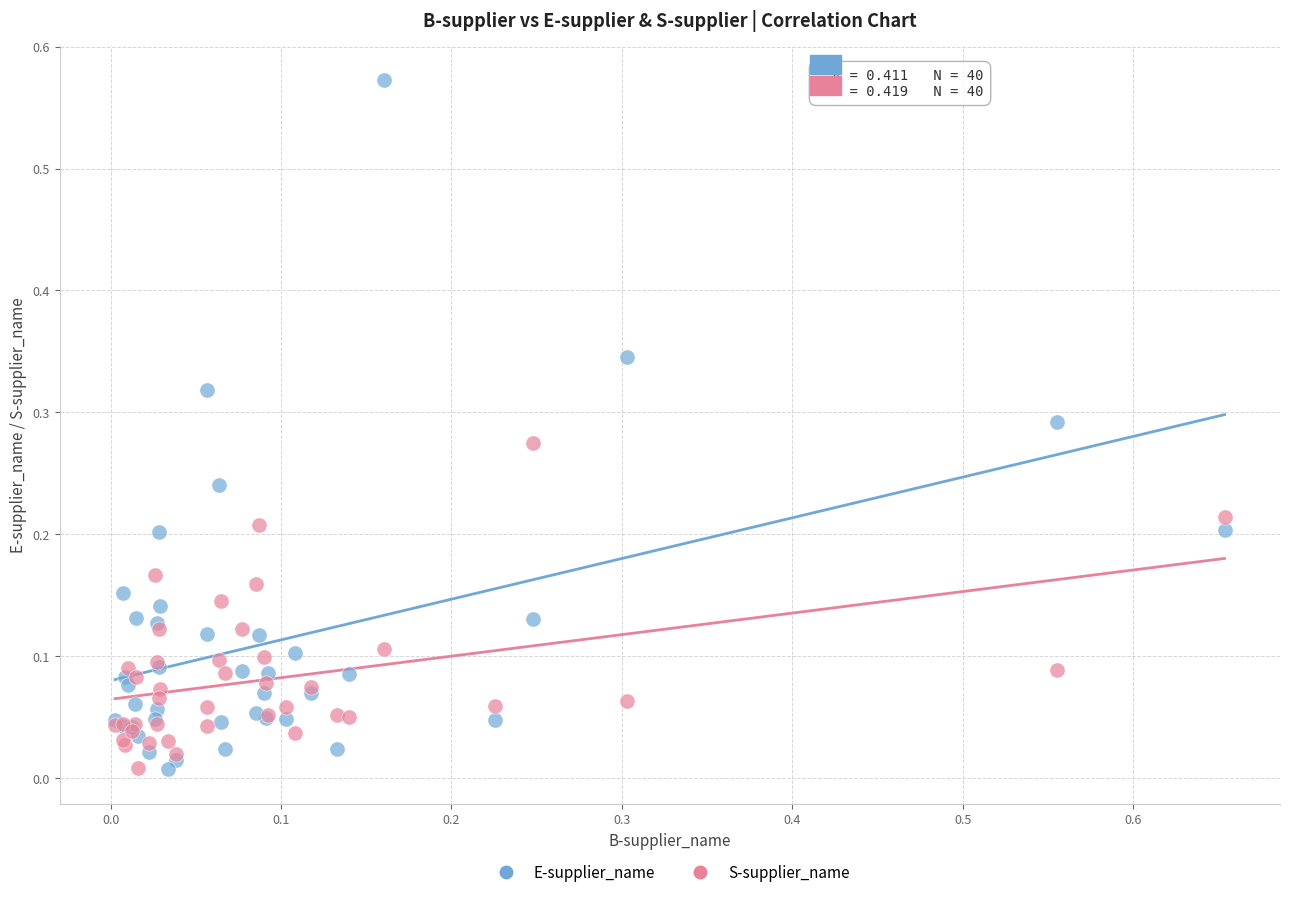

What are all the series names shown in the legend?

E-supplier_name, S-supplier_name